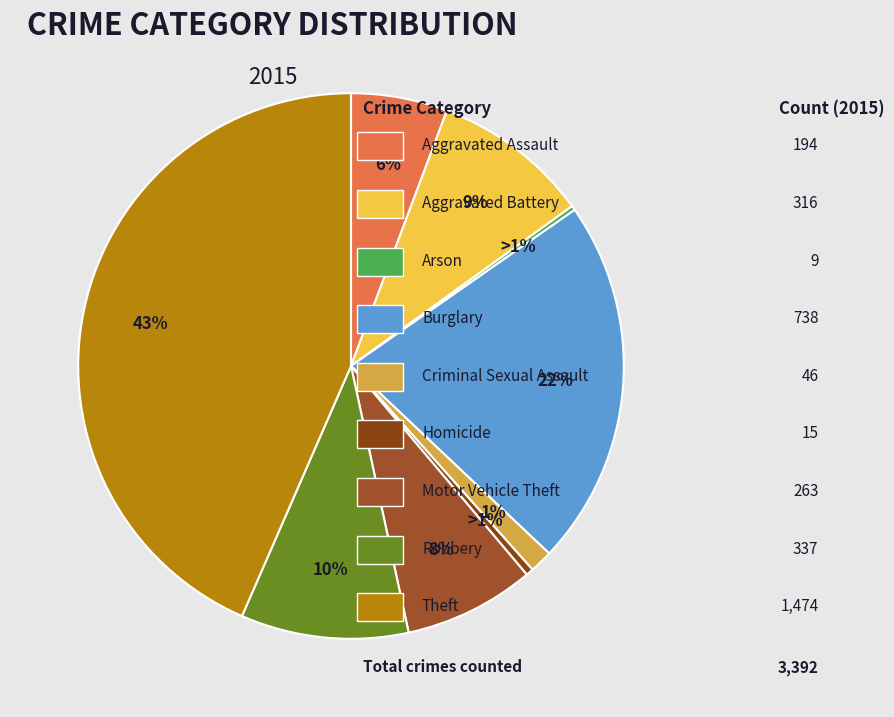

Is Theft the majority of the pie?

No